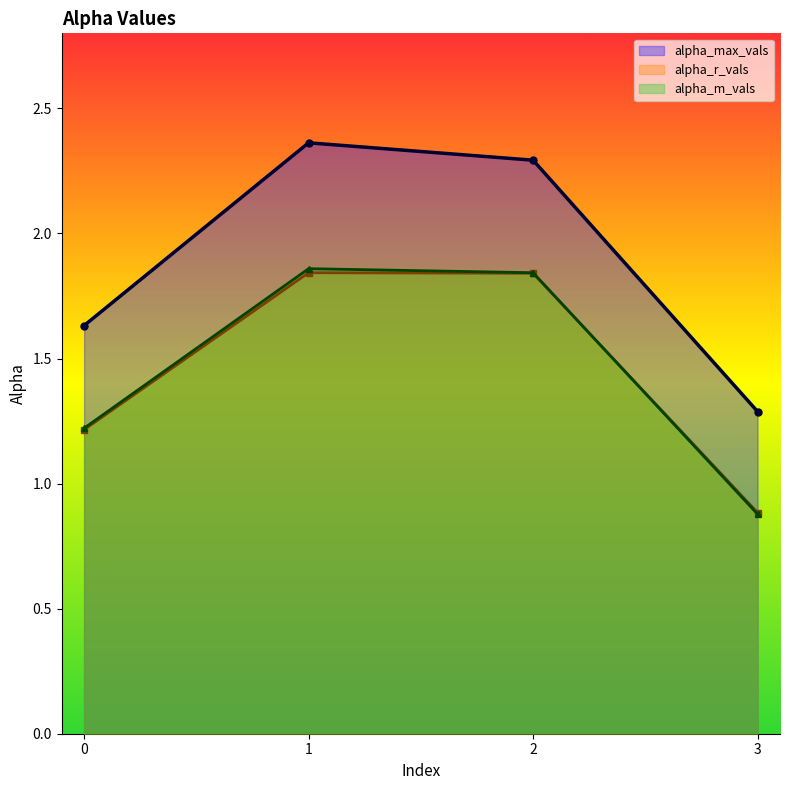

What is the sum of all alpha_max_vals values?

7.6